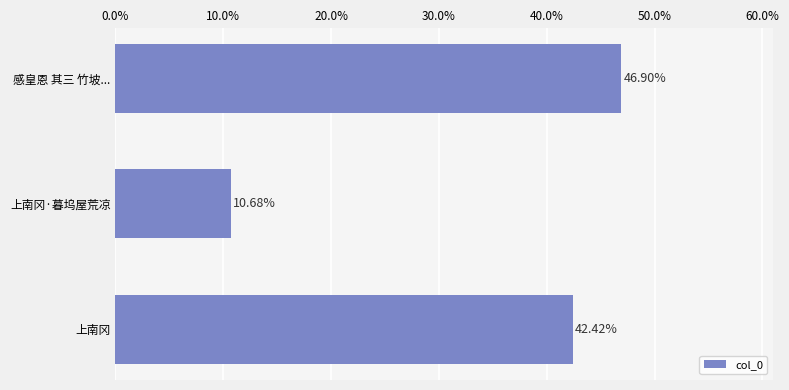

What is the sum of the values at 上南冈 and 上南冈·暮坞屋荒凉?

53.1